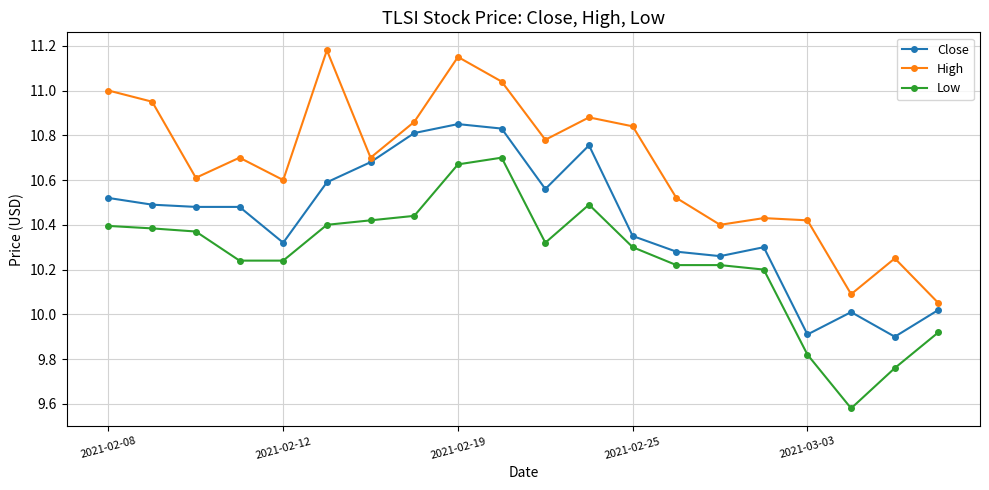

Which series has the largest total across all categories?

High